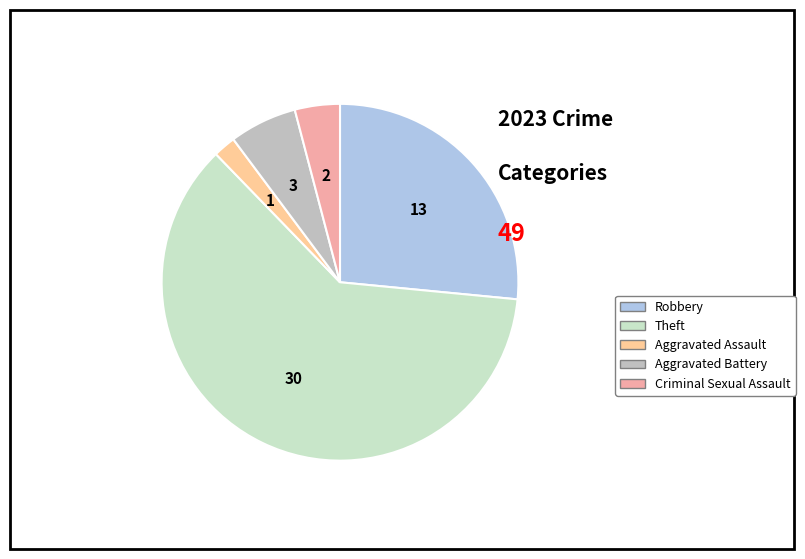

What is the change in value from Theft to Aggravated Battery?

-27